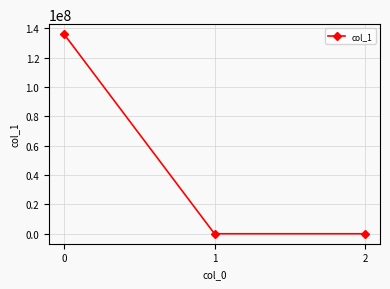

True or false: the data shows 53101542.7 at 0.

False